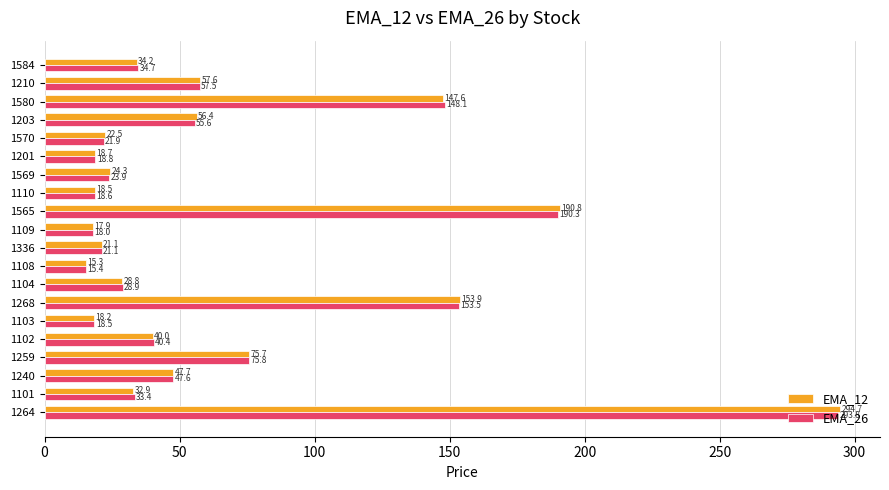

What is the difference between the second highest and second lowest values in the EMA_12 series?

172.9